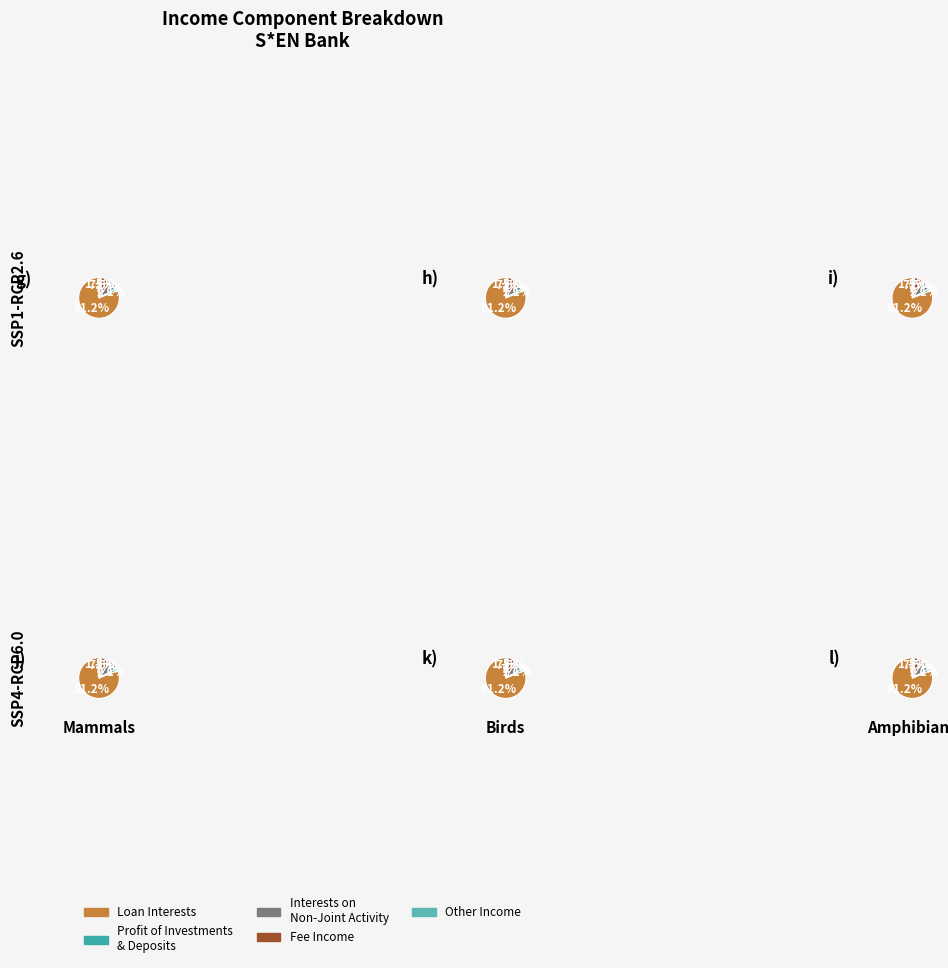

To the nearest percent, what is the difference between the loan_interests and other_income slice percentages?

80%